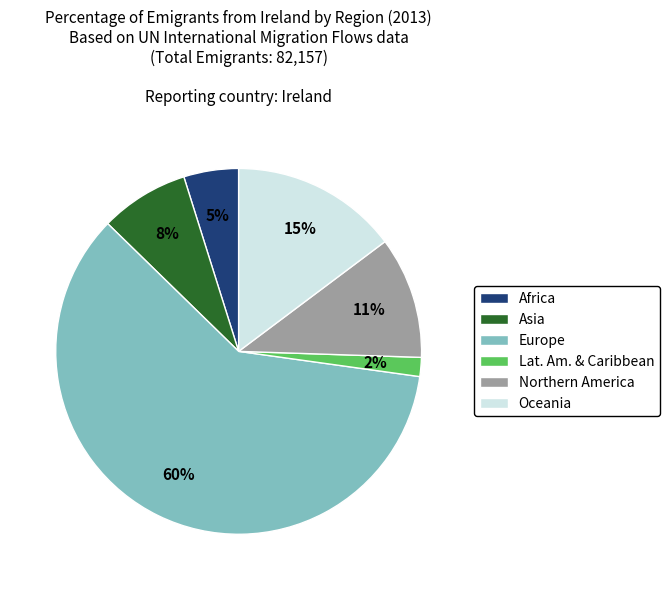

Combined, do Europe and Lat. Am. & Caribbean account for over 50%?

Yes